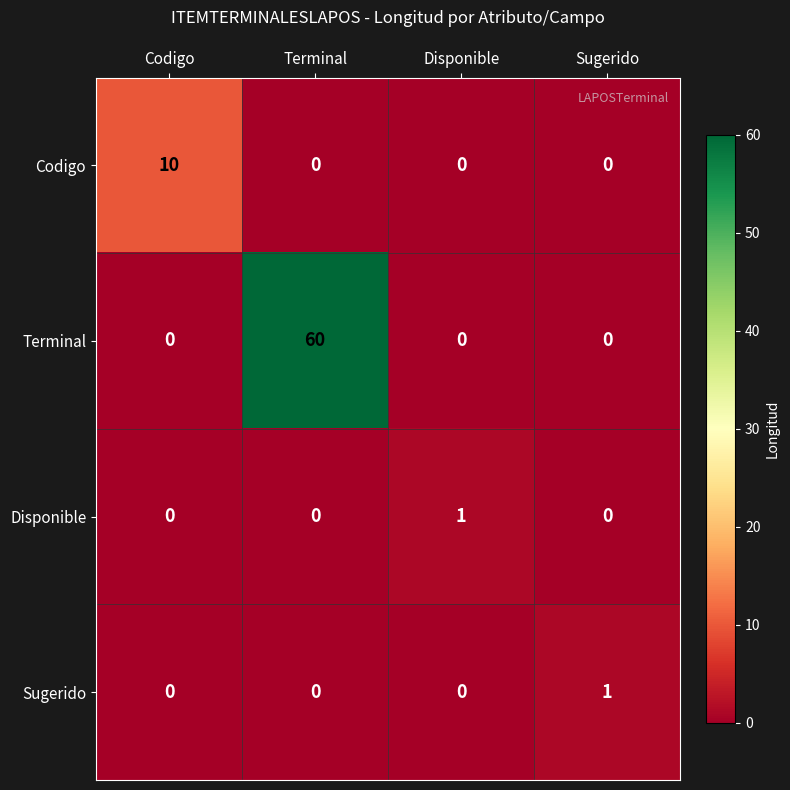

Reading left to right, what are all the values shown in this chart?

Codigo: Codigo=10	Terminal=0	Disponible=0	Sugerido=0
Terminal: Codigo=0	Terminal=60	Disponible=0	Sugerido=0
Disponible: Codigo=0	Terminal=0	Disponible=1	Sugerido=0
Sugerido: Codigo=0	Terminal=0	Disponible=0	Sugerido=1